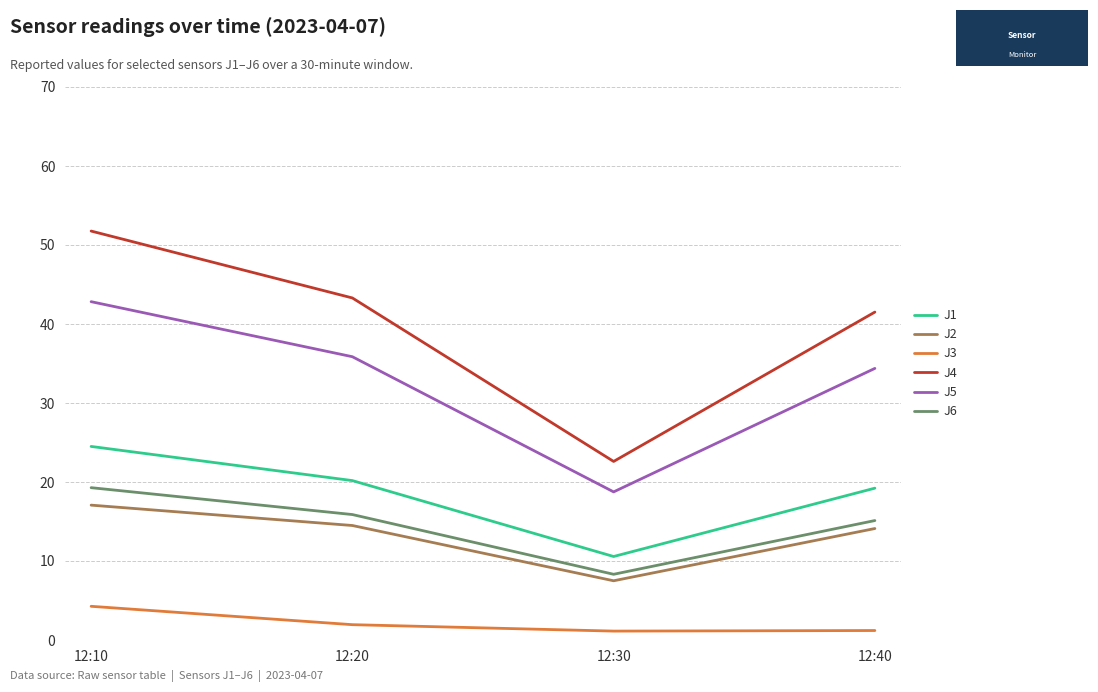

What is the total value across all series at 12:20?

131.6